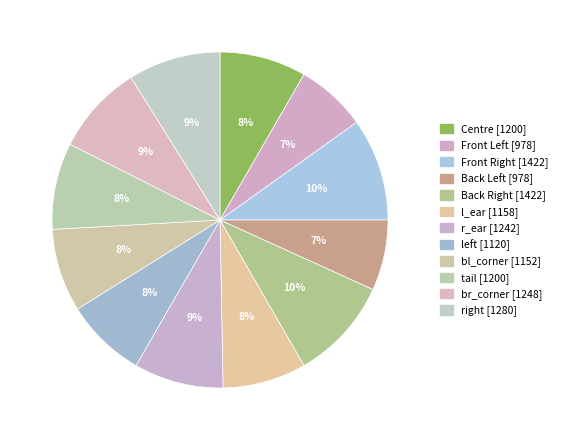

Count the number of slices in the pie.

12